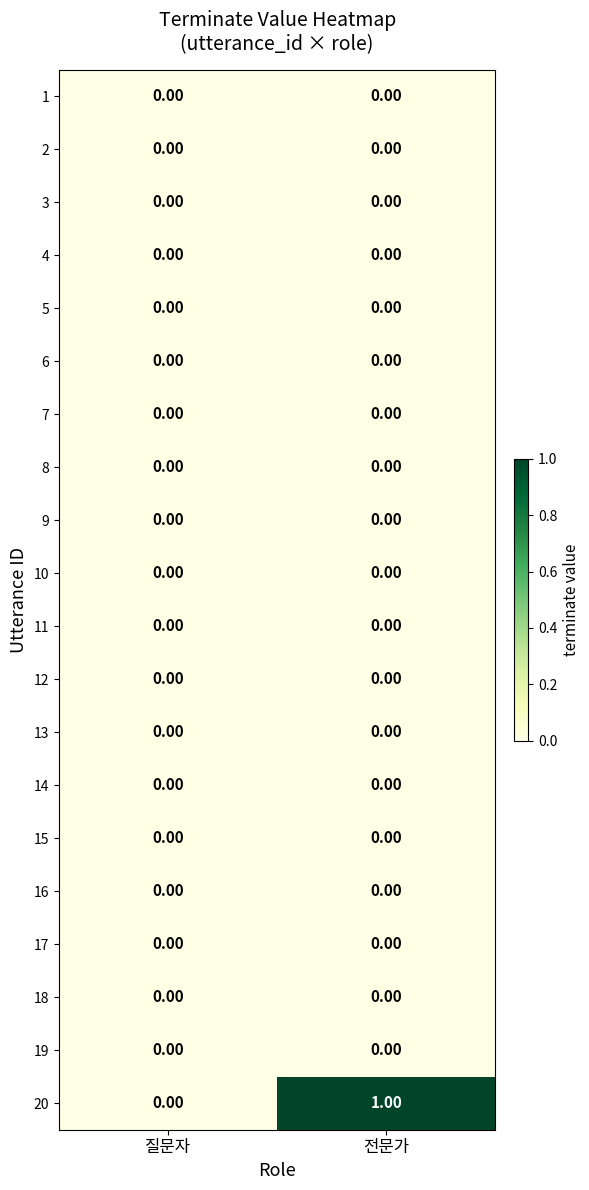

Which series has the largest total across all categories?

20